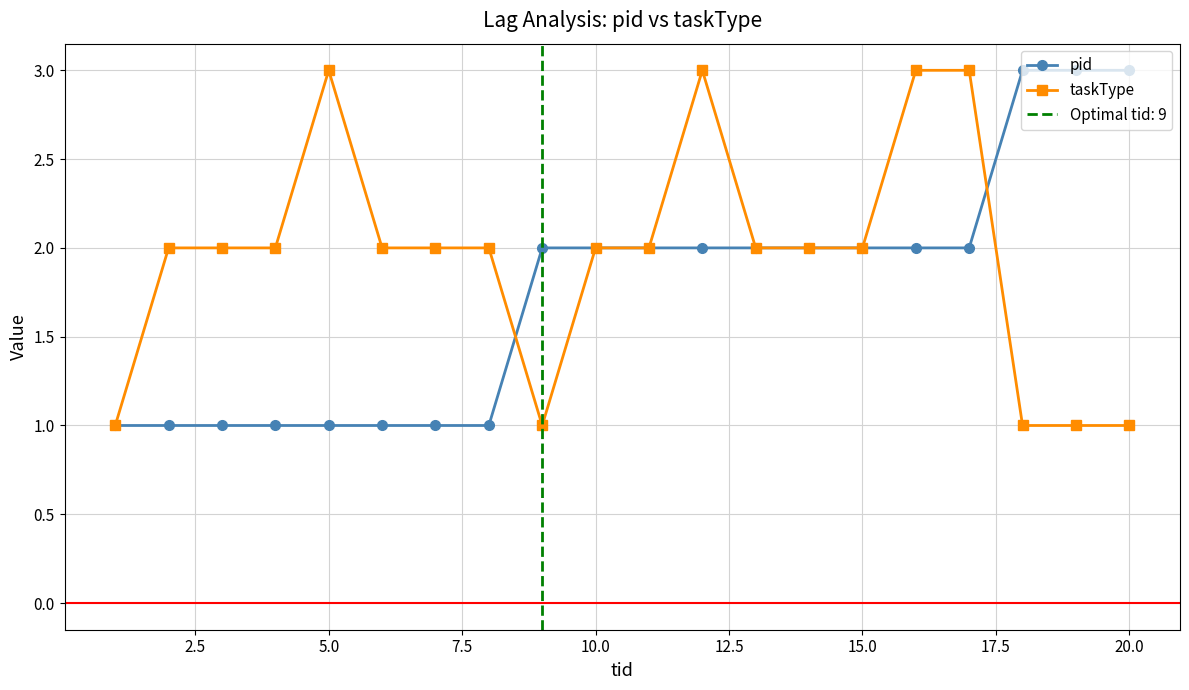

What is the maximum value for taskType?

3